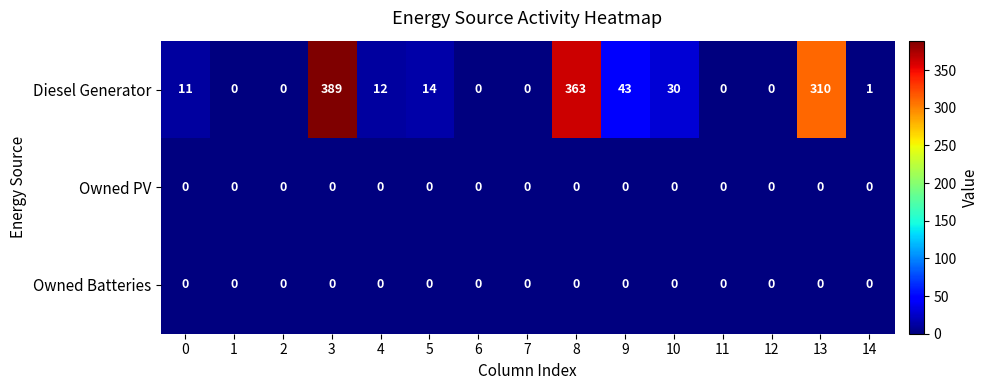

What is the total value across all series at 14?

1